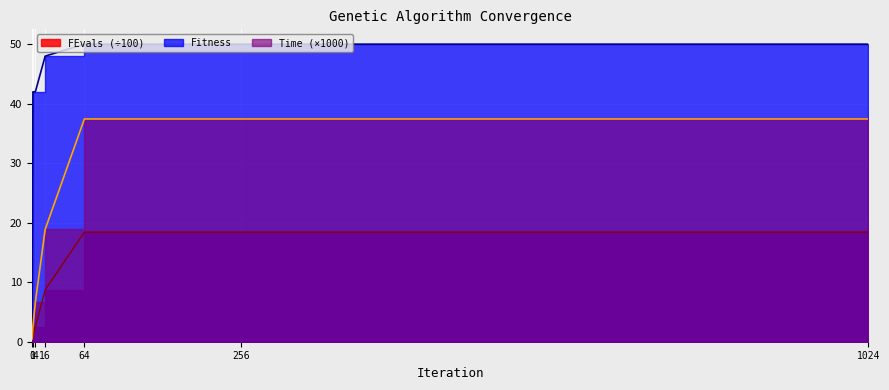

What is the value of the Fitness point at the 3rd from the left?

42.0